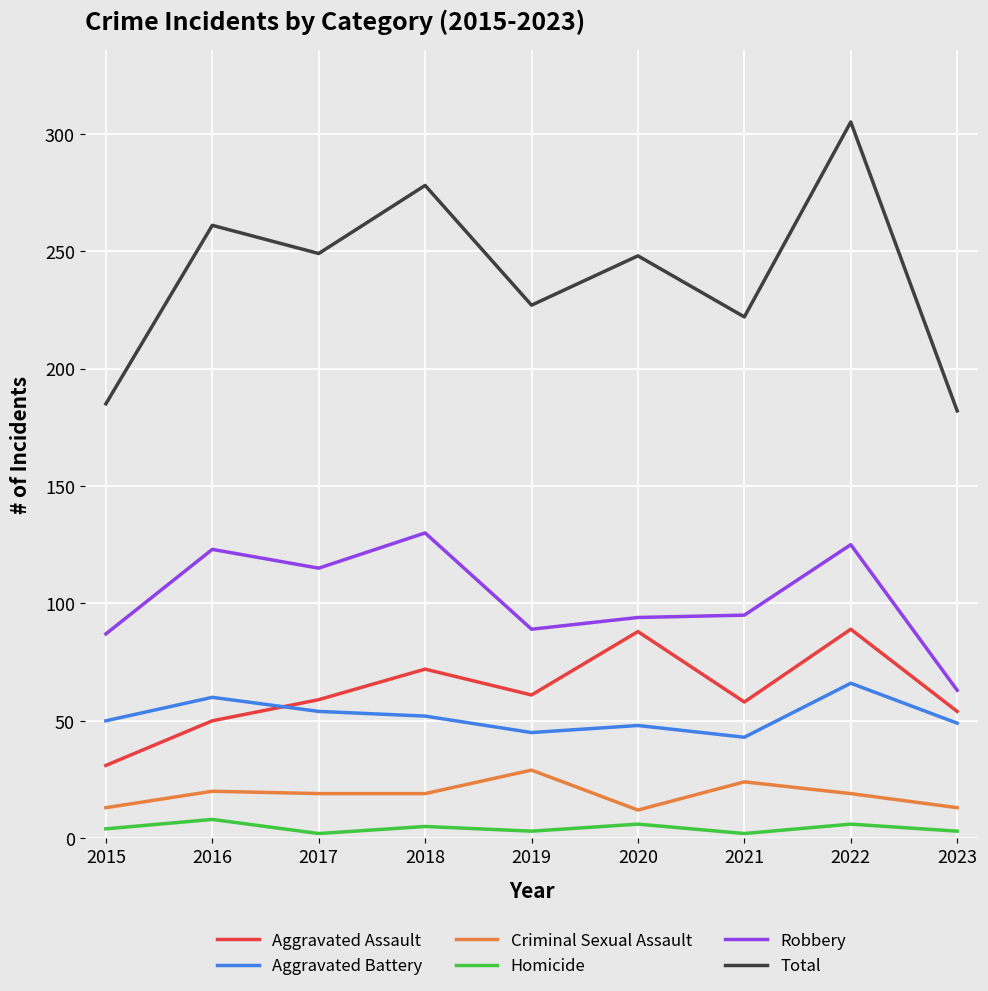

At how many categories does at least one series exceed 35?

9